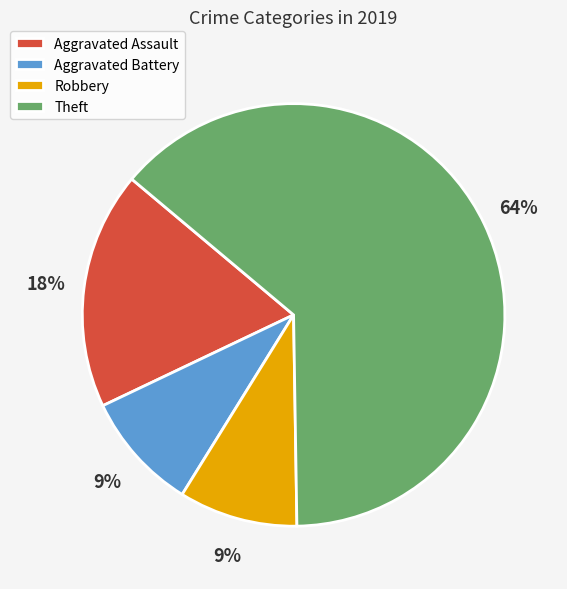

Do Theft and Robbery together represent more than half of the pie?

Yes